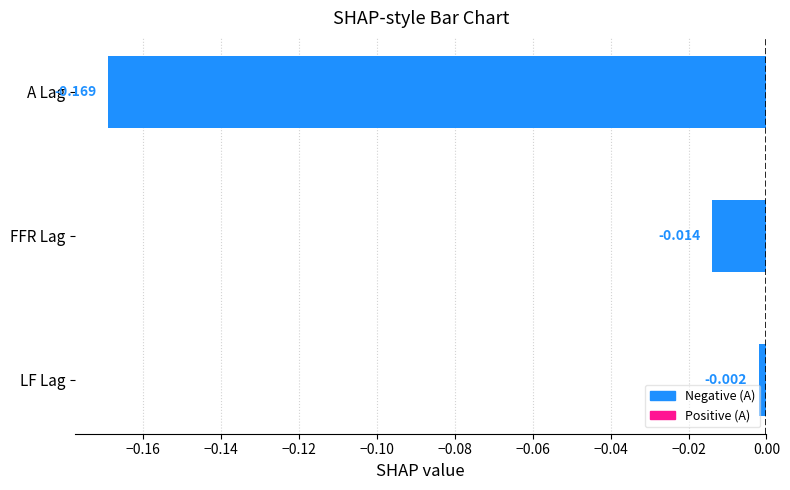

Which category has the highest value across all series?

LF Lag